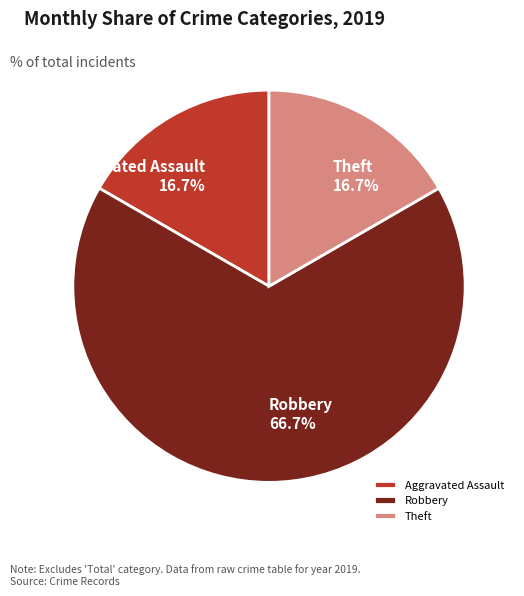

Which has a higher value, Theft 16.7% or Robbery 66.7%?

Robbery 66.7%